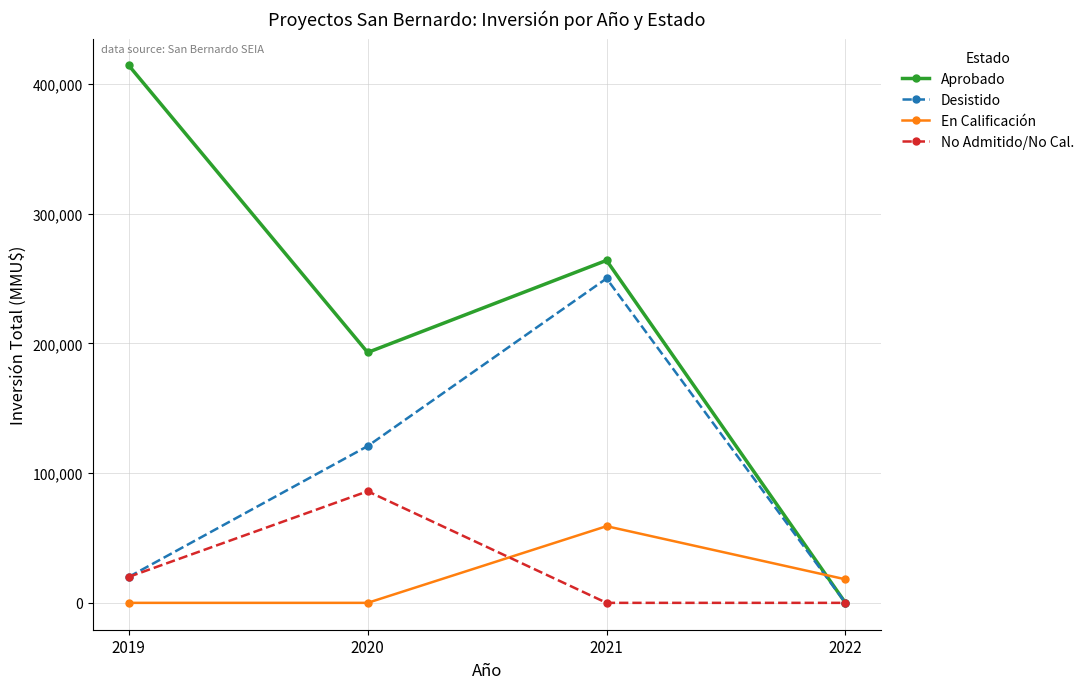

Rank the series by their maximum value, from highest to lowest.

Aprobado, Desistido, No Admitido/No Cal., En Calificación